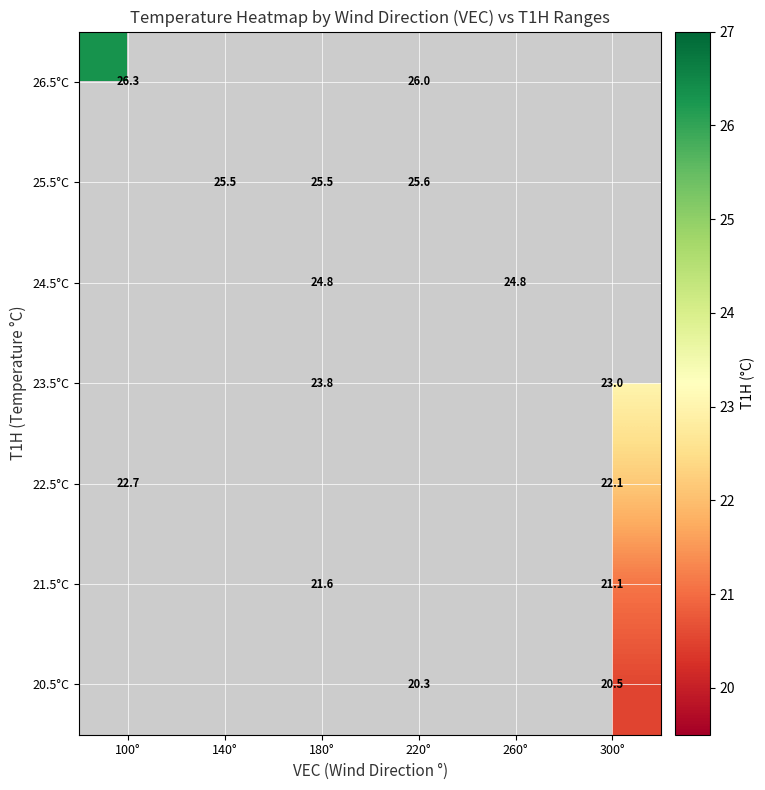

True or false: 20.5°C has a value of 20.5 at 300°.

True